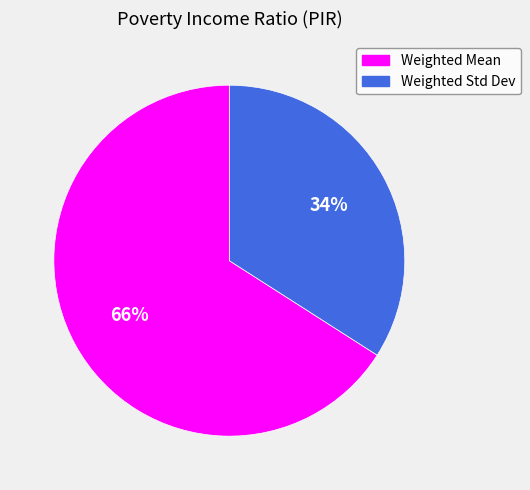

Rank the categories by value from lowest to highest.

Weighted Std Dev, Weighted Mean